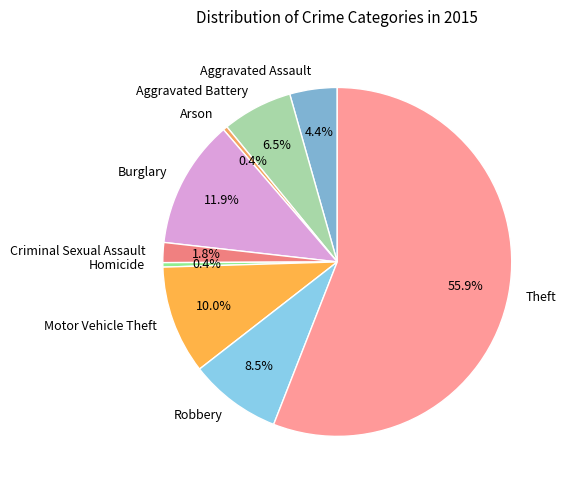

How many slices are in this pie chart?

9